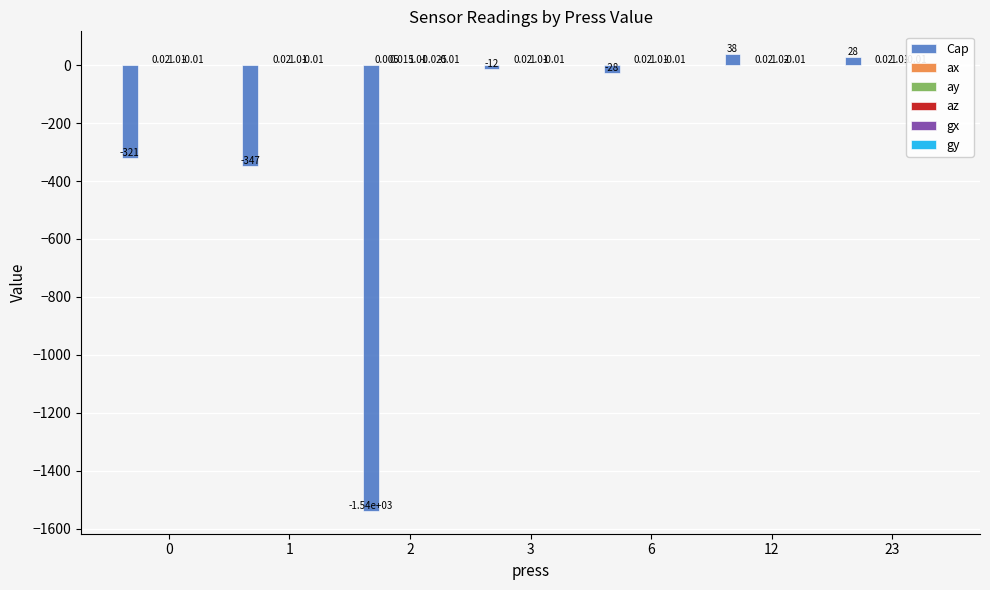

Which series has the largest total across all categories?

az